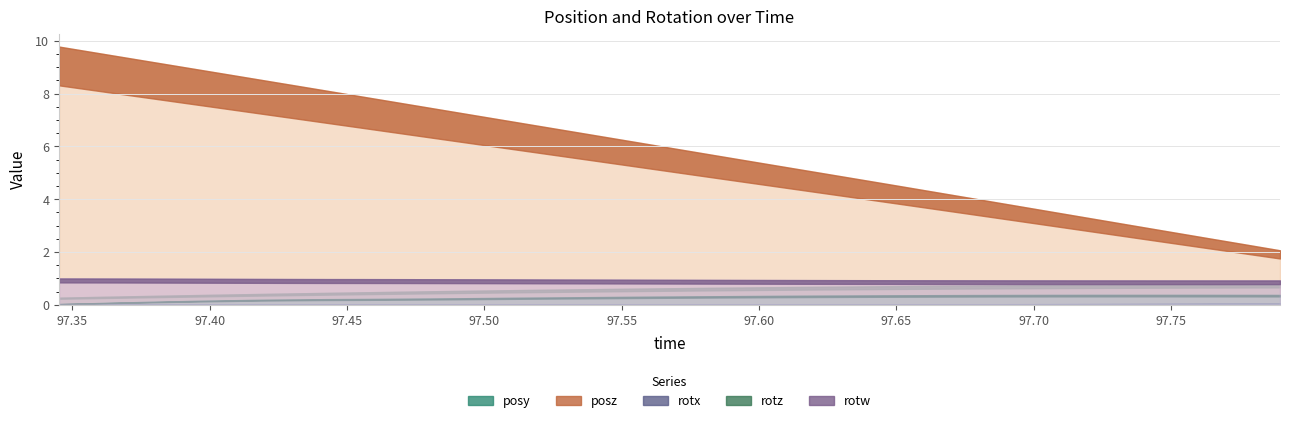

True or false: rotx and rotz cross at least once.

False